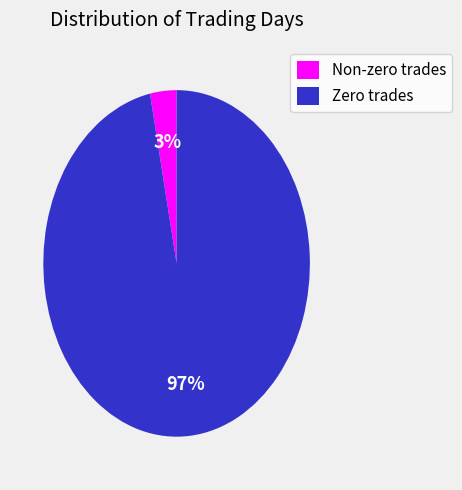

Rank the categories by value from highest to lowest.

Zero trades, Non-zero trades